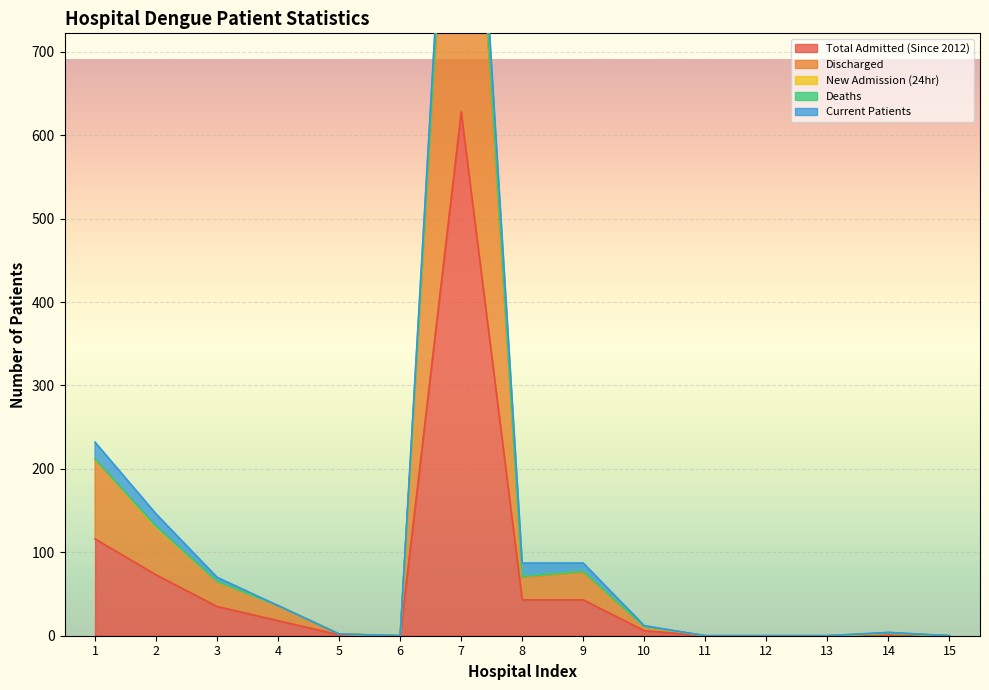

List the labels in order of Total Admitted (Since 2012) value, largest first.

7, 1, 2, 8, 9, 3, 4, 10, 14, 5, 6, 11, 12, 13, 15